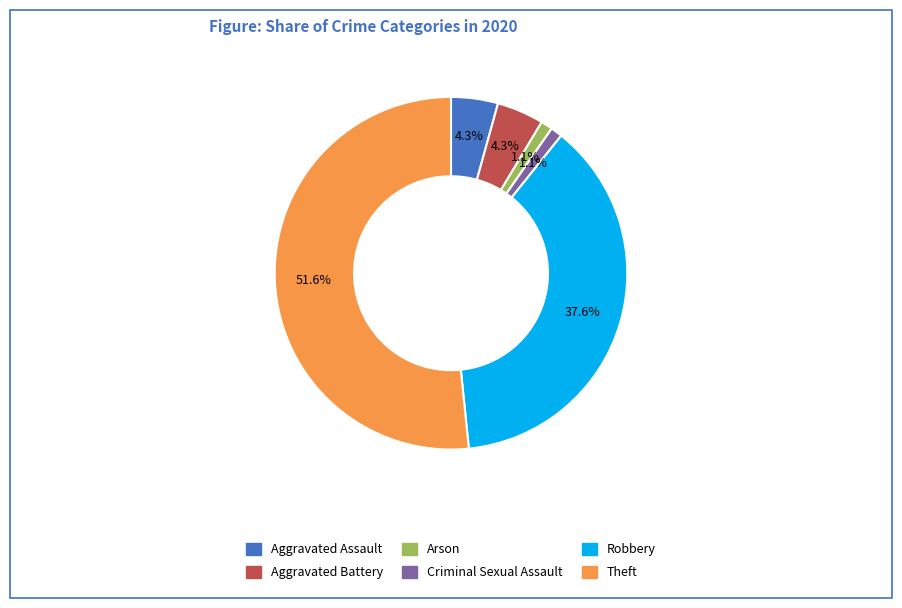

The Theft slice represents 52% of the pie. True or false?

True